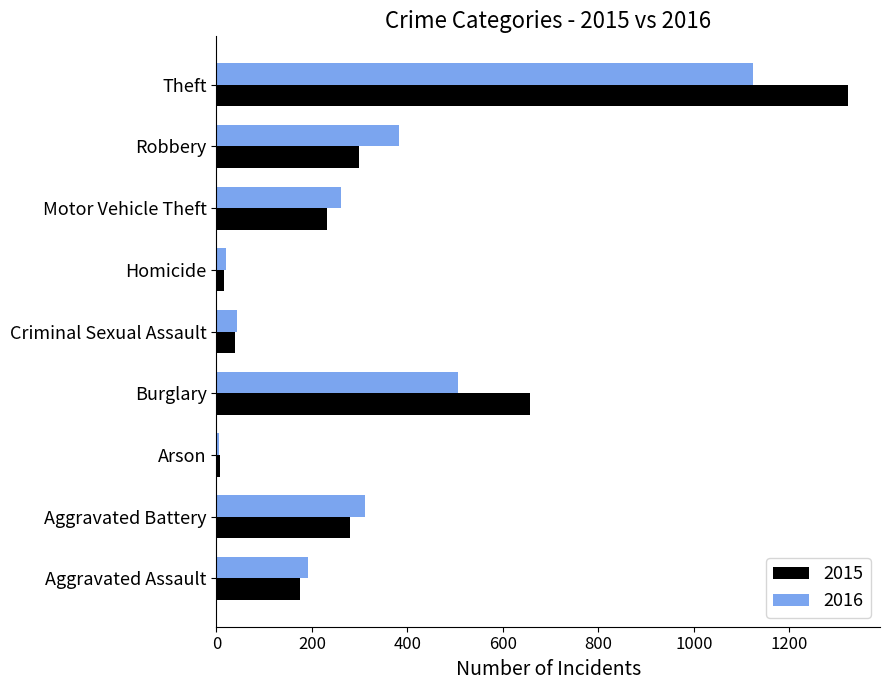

List the series in order of their peak value, highest first.

2015, 2016